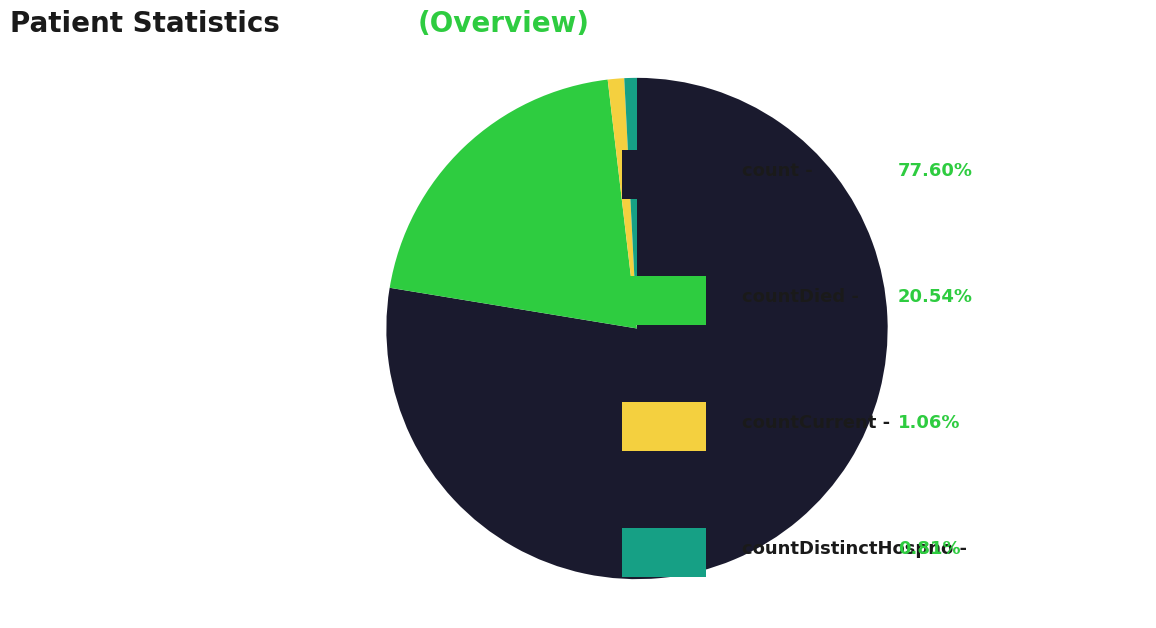

Is there a majority slice in this chart?

Yes